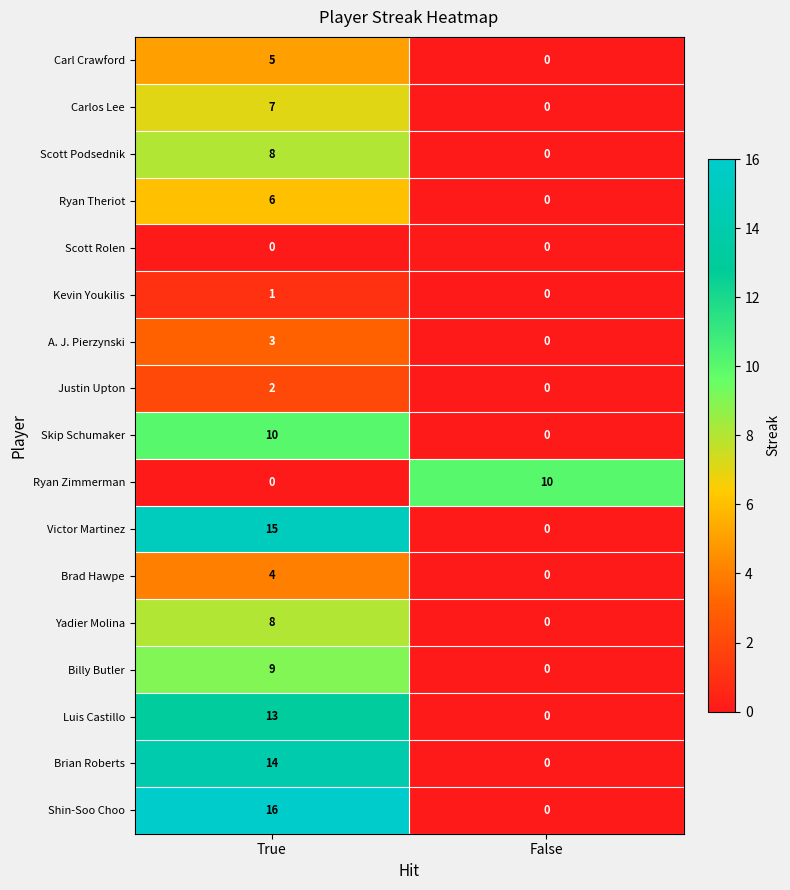

Which series has the widest spread of values?

Shin-Soo Choo